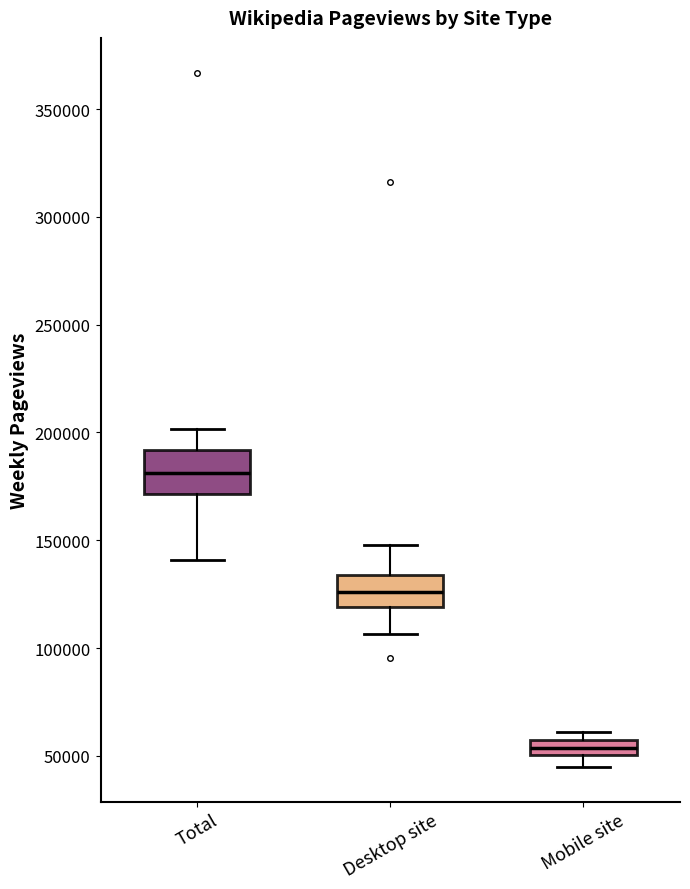

Which box is the tallest, from its lower edge to its upper edge?

Total